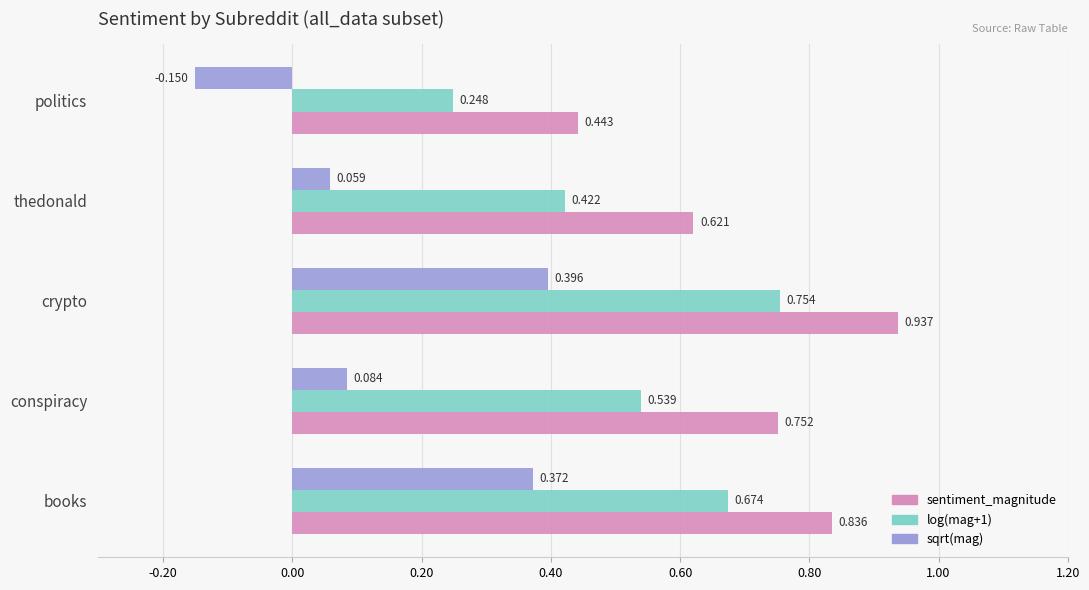

Which series has the largest total across all categories?

sentiment_magnitude